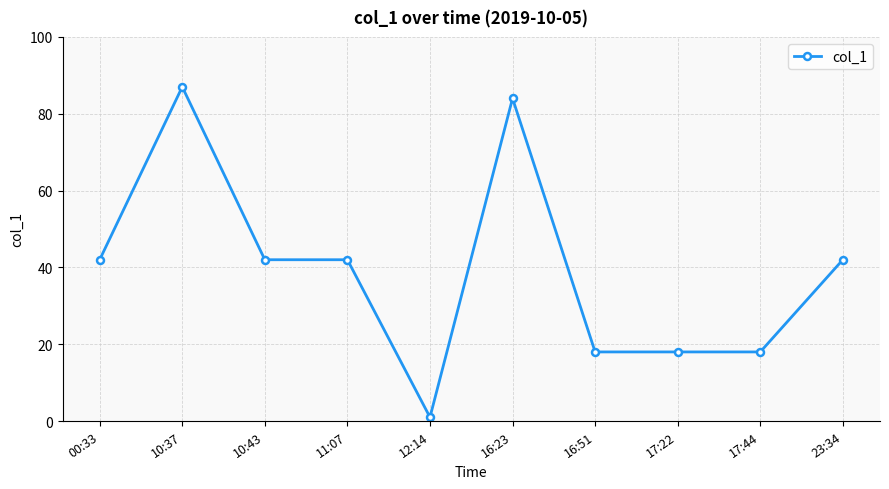

At which category does the data reach its first local peak?

10:37